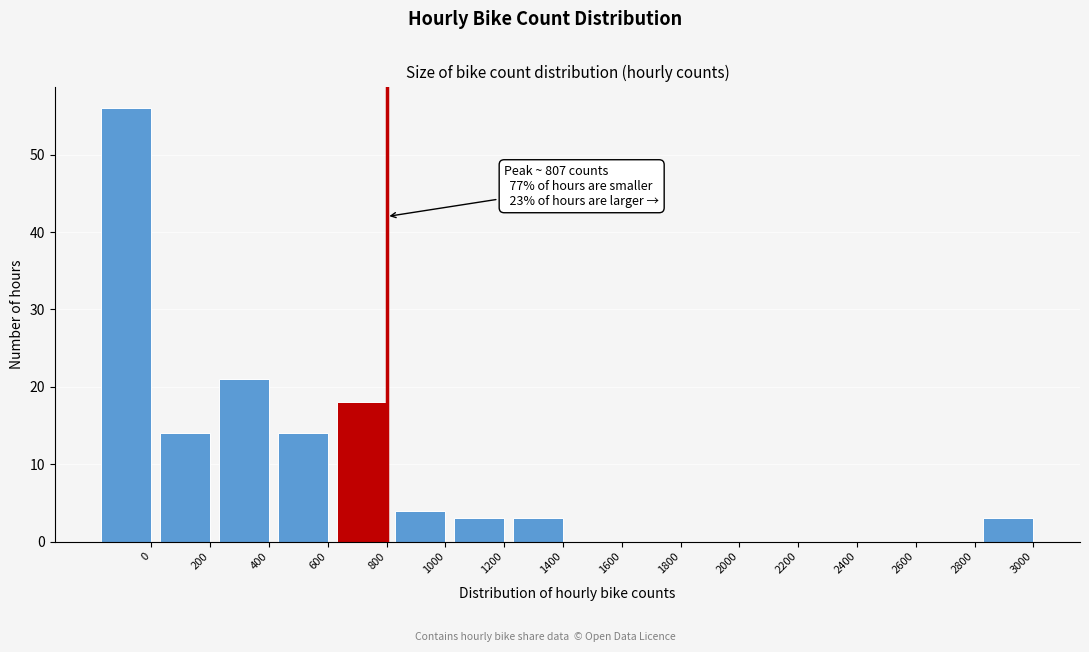

Reading left to right, what are all the values shown in this chart?

0=56	200=14	400=21	600=14	800=18	1000=4	1200=3	1400=3	1600=0	1800=0	2000=0	2200=0	2400=0	2600=0	2800=0	3000=3